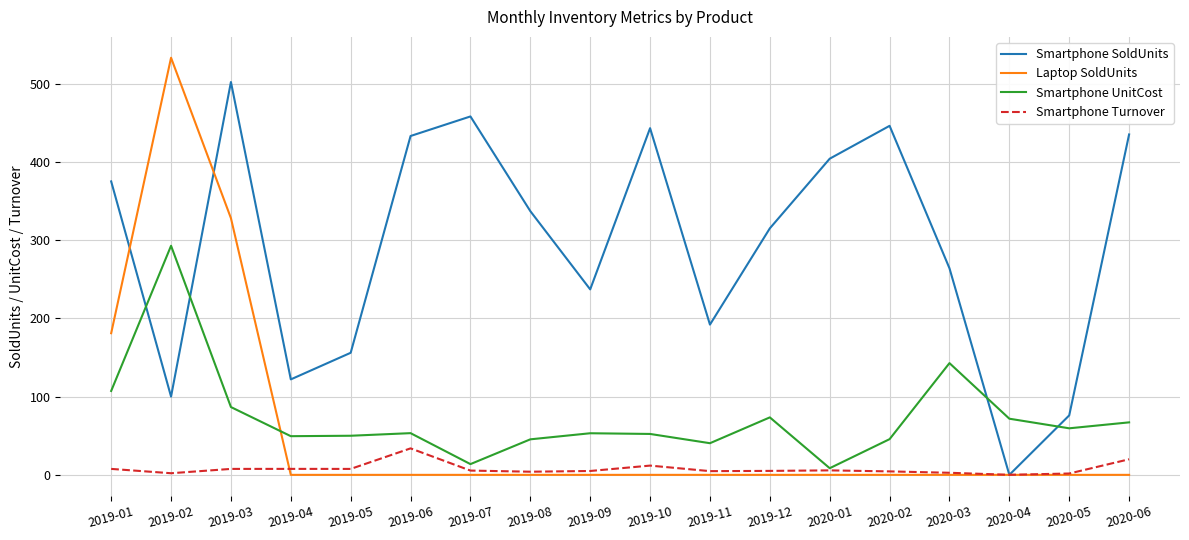

What is the sum of all Laptop SoldUnits values?

1042.0